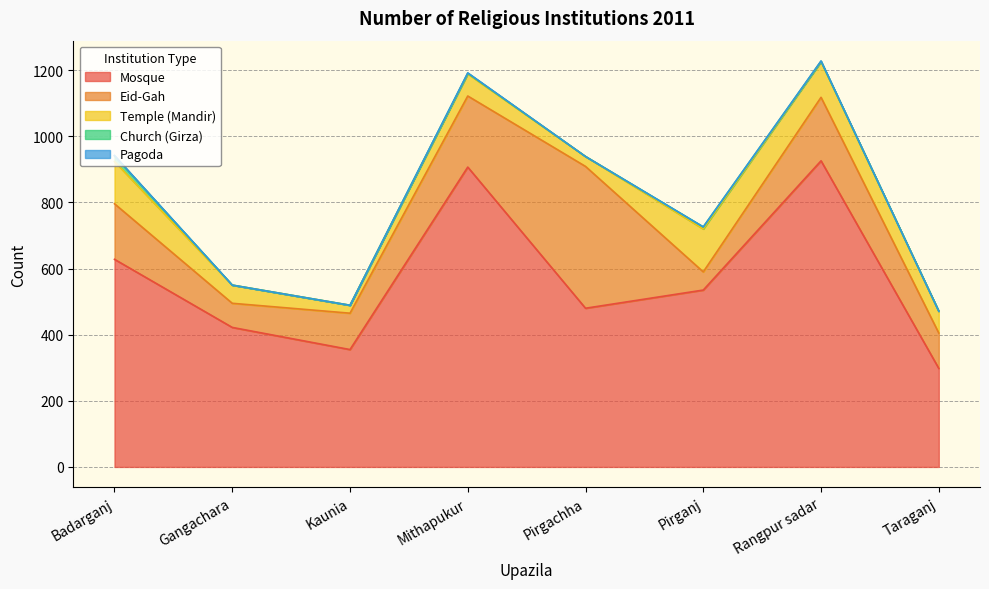

At which label does Temple (Mandir) first exceed 67?

Badarganj